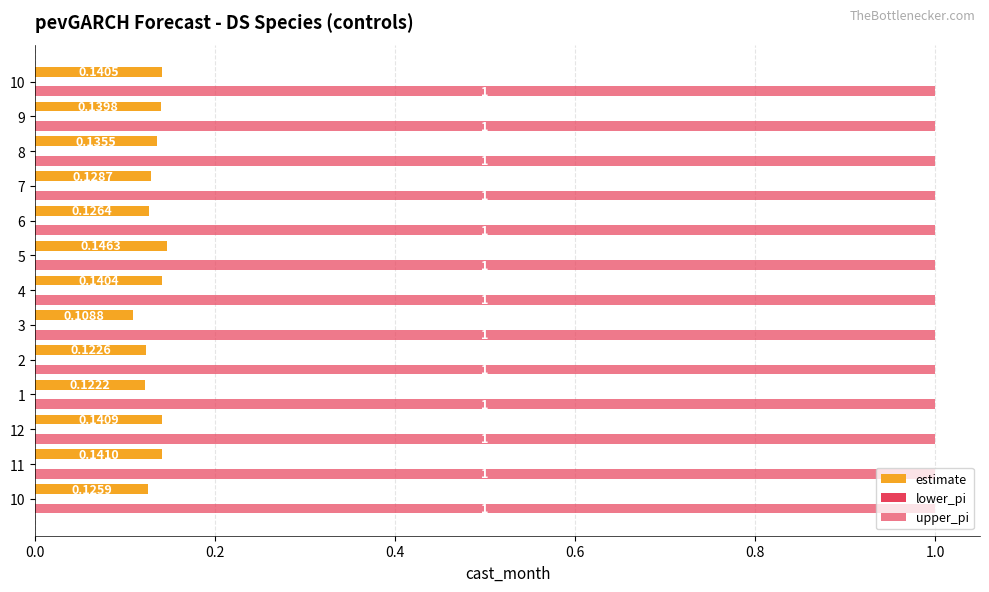

How many distinct data groups are displayed?

2